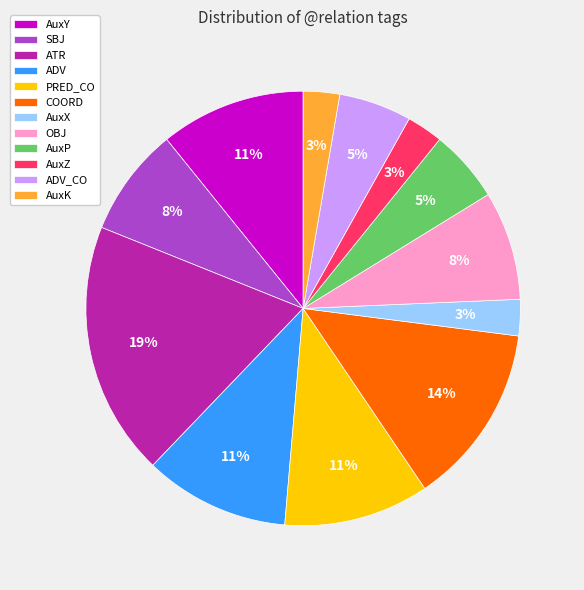

To the nearest percent, what percentage of the pie is AuxP?

5%